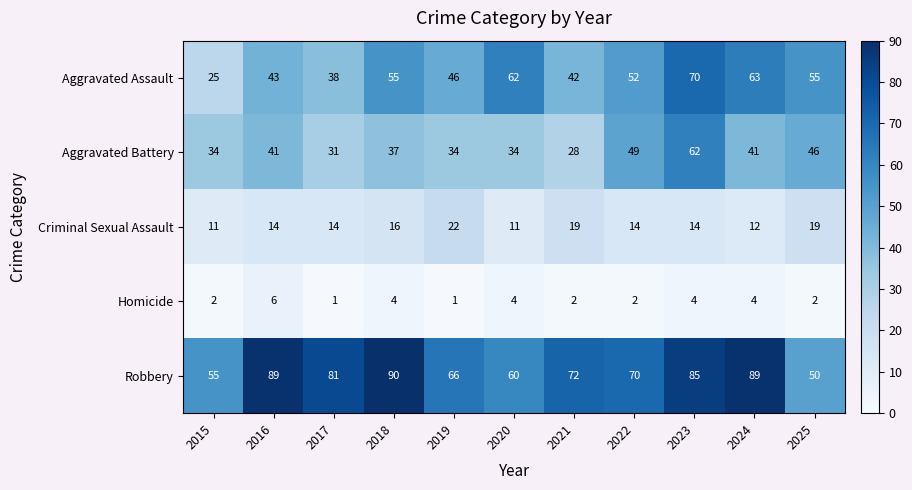

What is the highest value of the Aggravated Battery series?

62